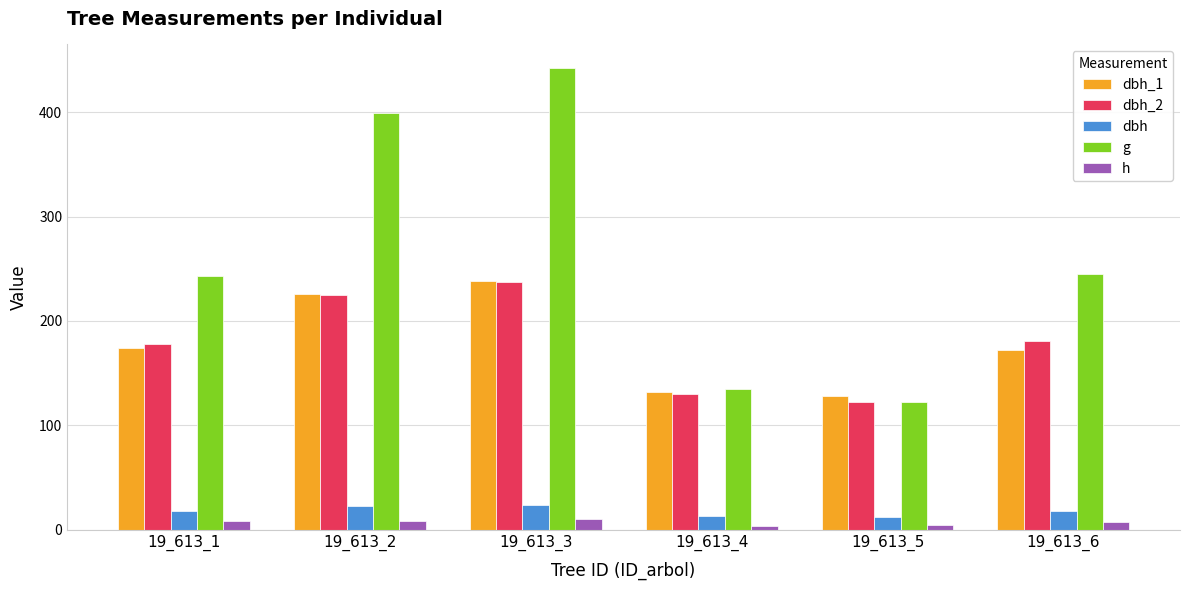

What is the maximum value for dbh_2?

237.0